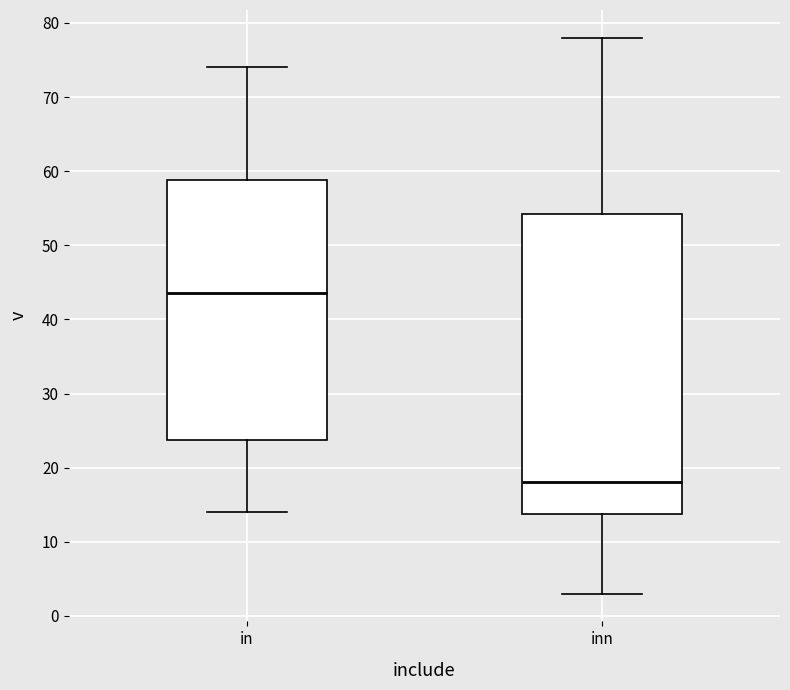

Where is the upper edge of the box for inn on the y-axis? The values are not printed on the chart, so give them approximately, as read against the axis.

54